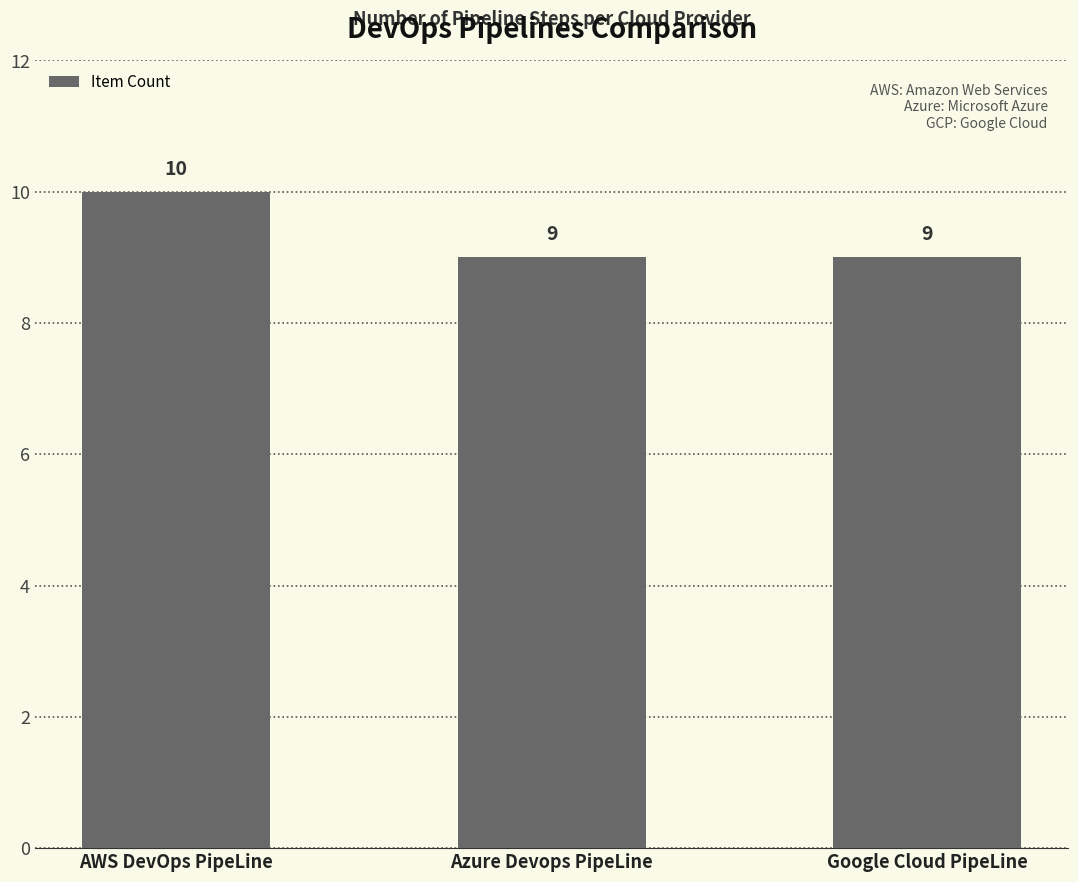

What is the sum of the values at Google Cloud PipeLine and Azure Devops PipeLine?

18